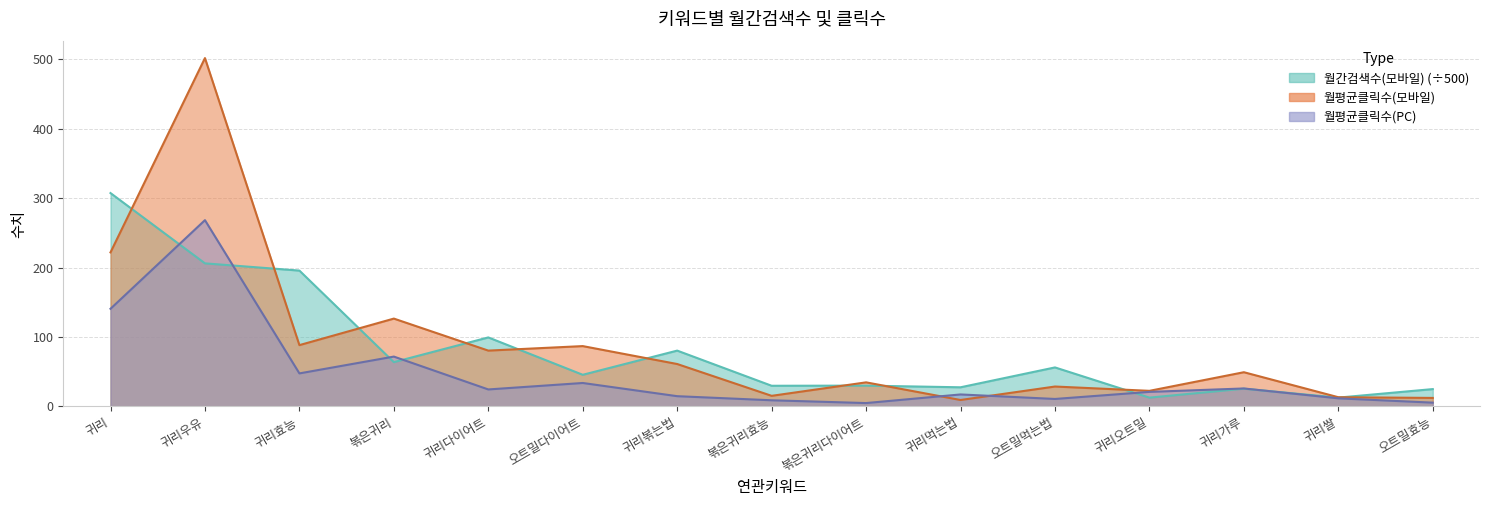

Between 볶은귀리 and 귀리쌀, which is larger?

볶은귀리